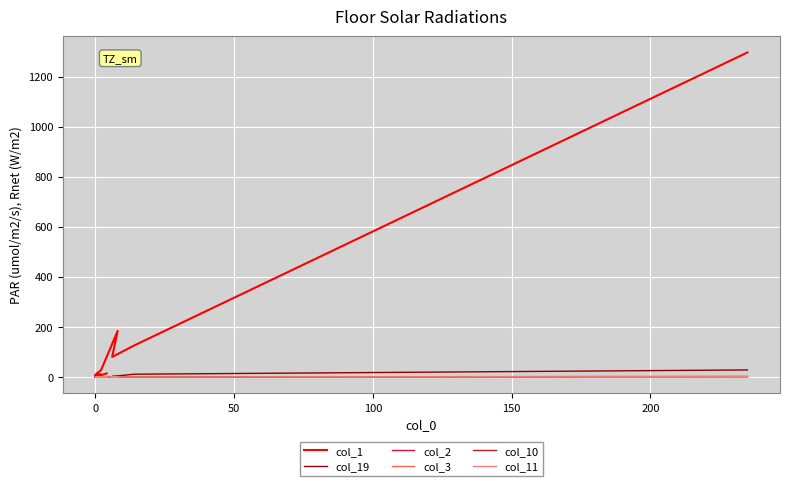

Does the chart display data point markers on the line(s)?

No